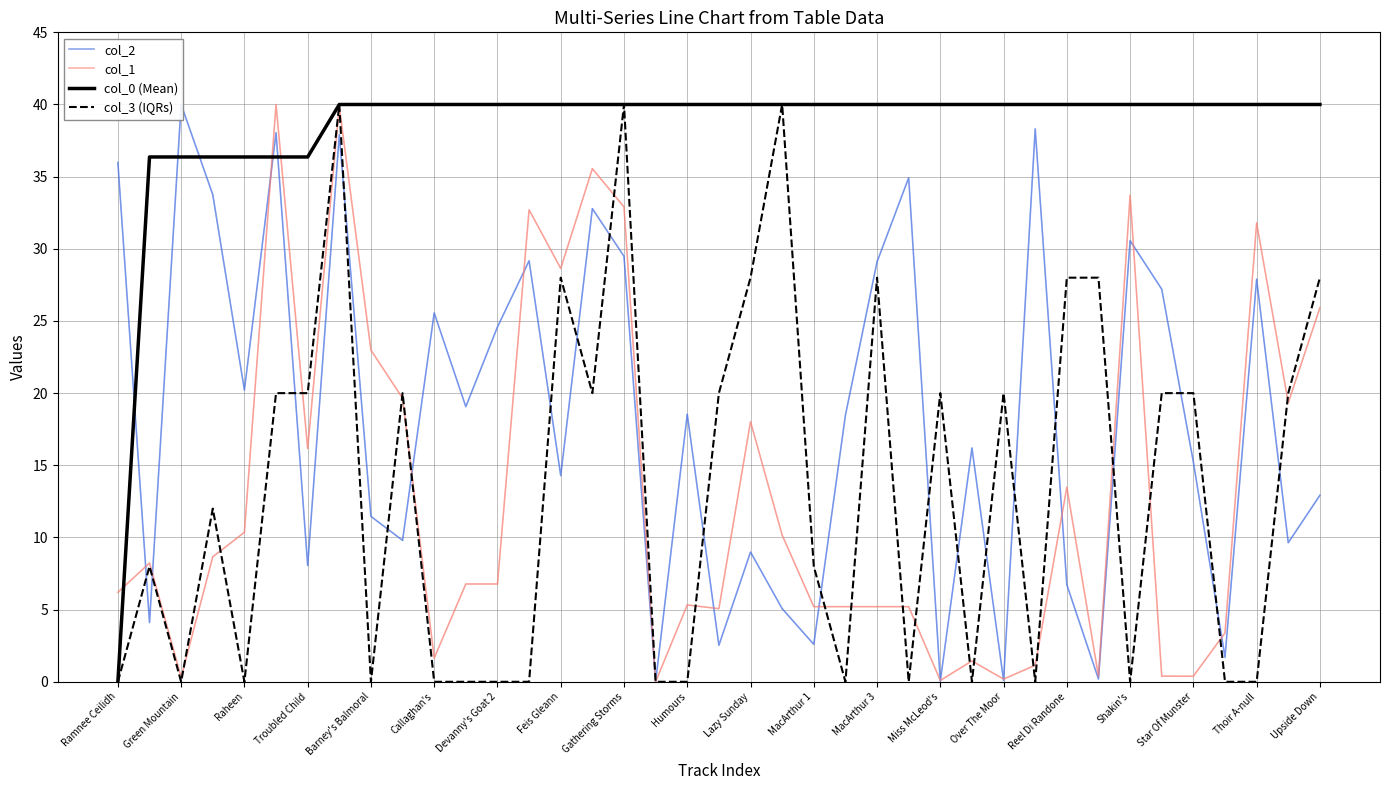

What are all the series names shown in the legend?

col_2, col_1, col_0 (Mean), col_3 (IQRs)